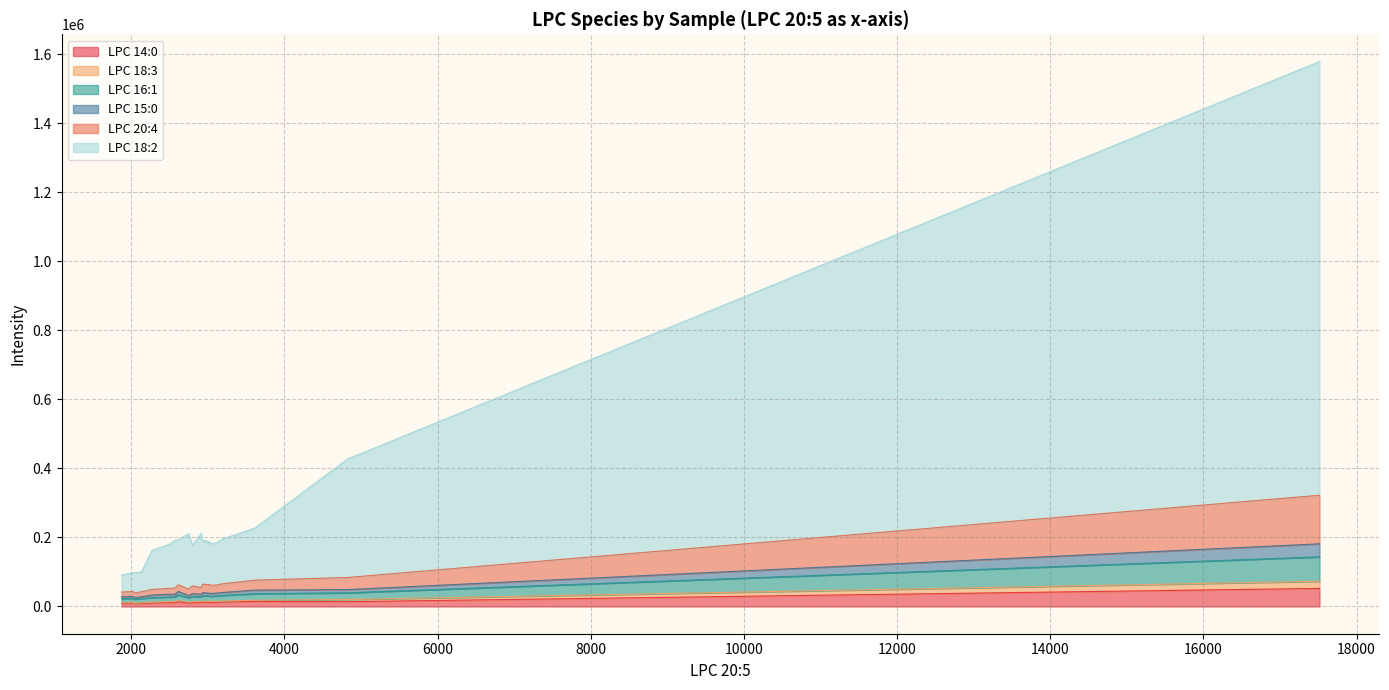

Which series has the largest range (max minus min)?

LPC 18:2